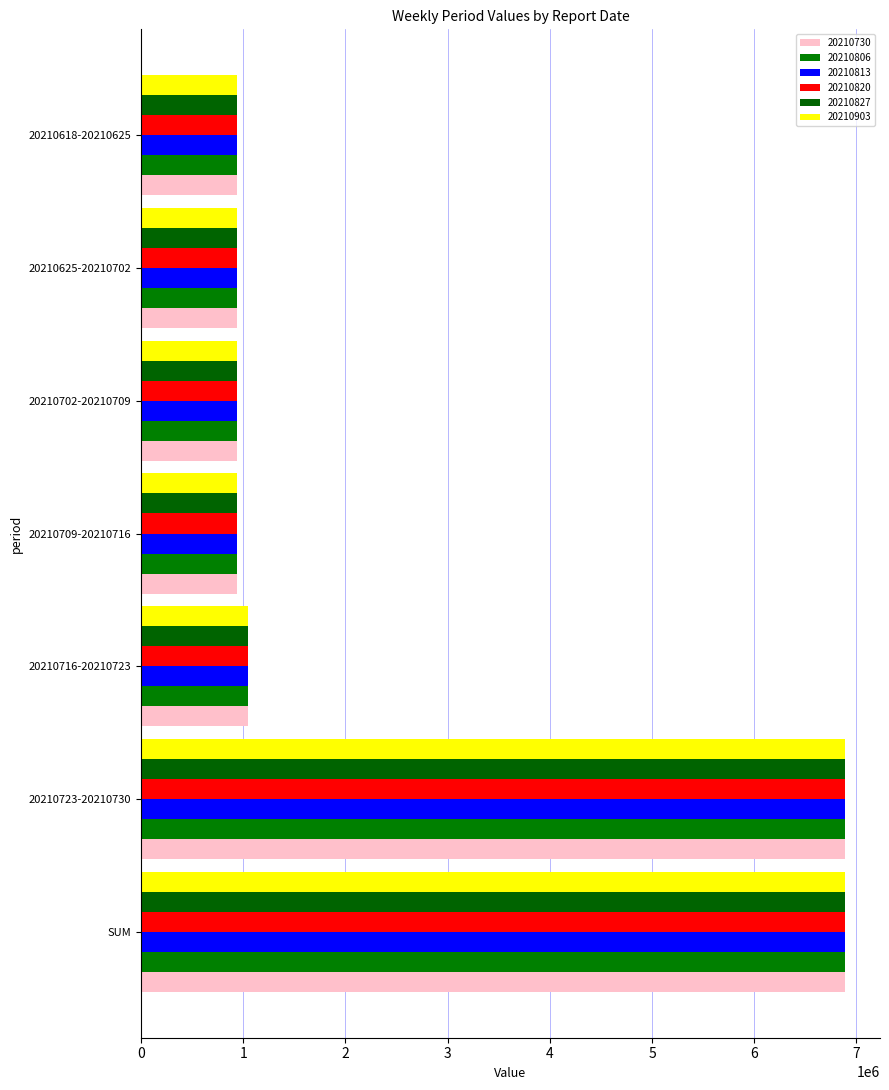

Which has a higher value, 20210709-20210716 or 20210723-20210730?

20210723-20210730